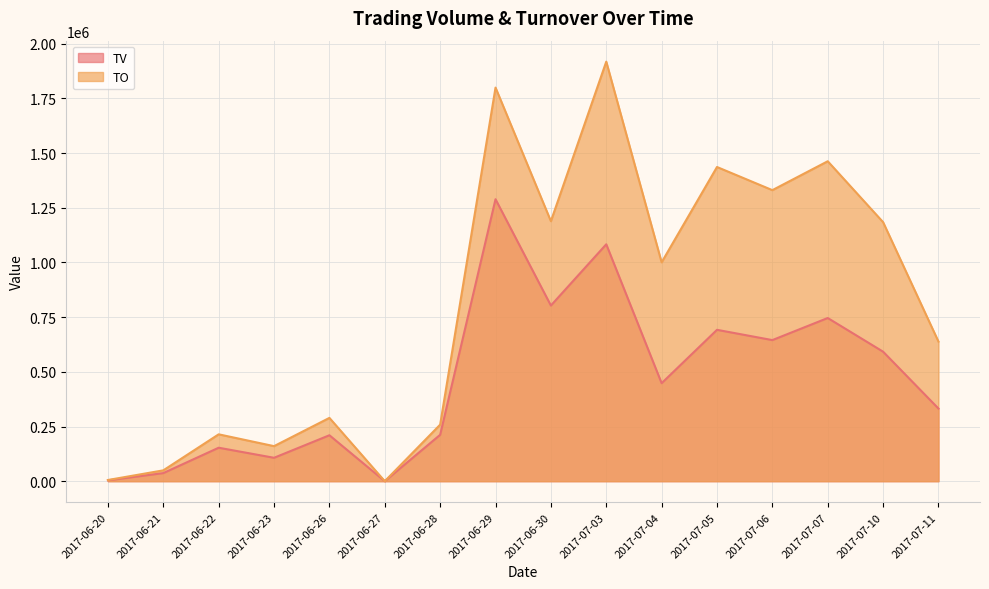

Where is TO nearest to the value 958980?

2017-07-04